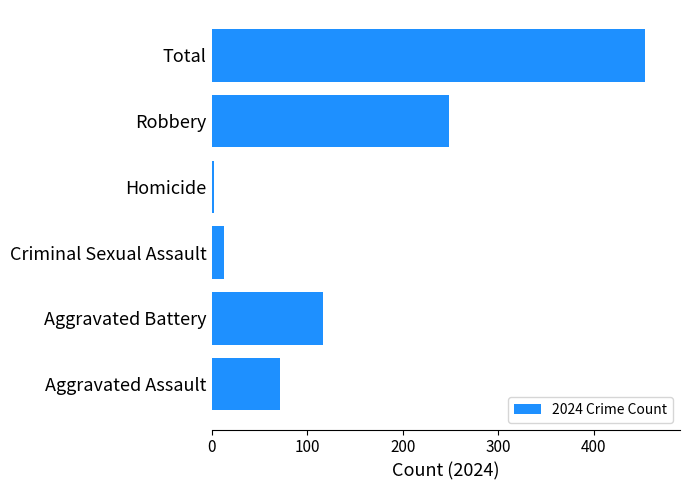

Reading bottom to top, list all the values displayed in this chart.

Aggravated Assault=72	Aggravated Battery=117	Criminal Sexual Assault=13	Homicide=3	Robbery=249	Total=454